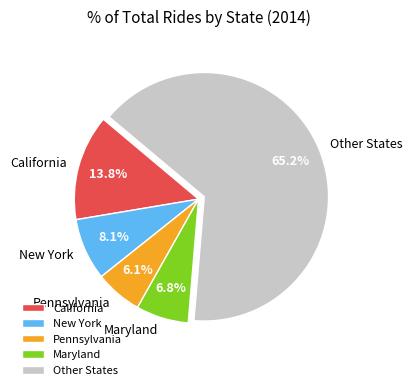

To the nearest percent, what is the difference between the largest and smallest slice percentages?

59%